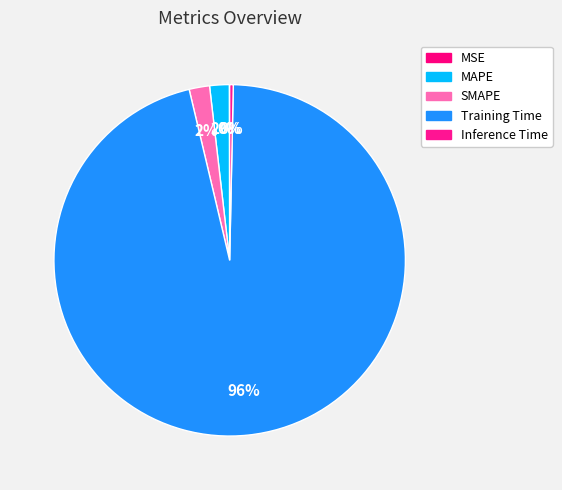

To the nearest percent, what is the difference between the largest and smallest slice percentages?

96%